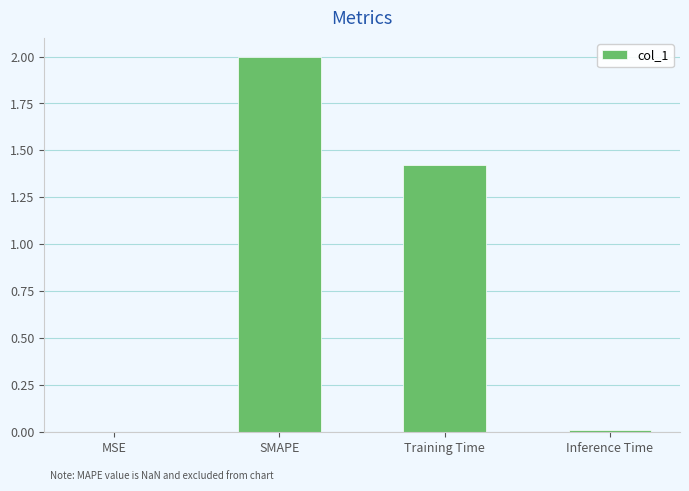

What is the ratio of the value at SMAPE to the value at Training Time?

1.4